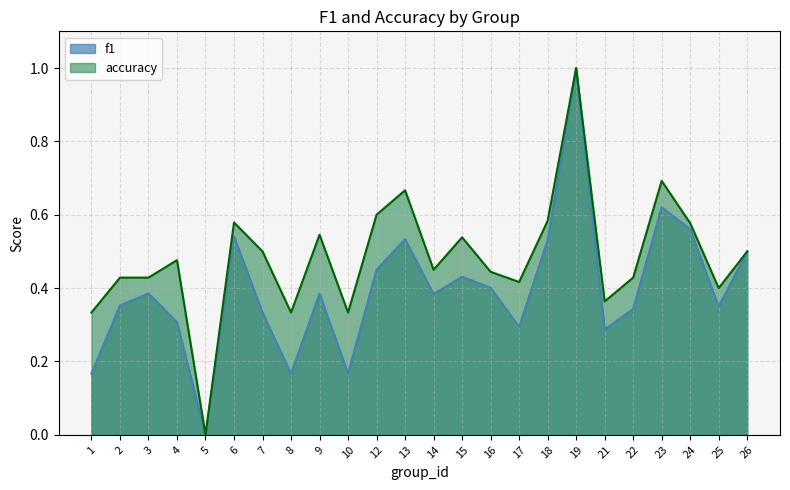

Which has a higher value, 15 or 6?

6